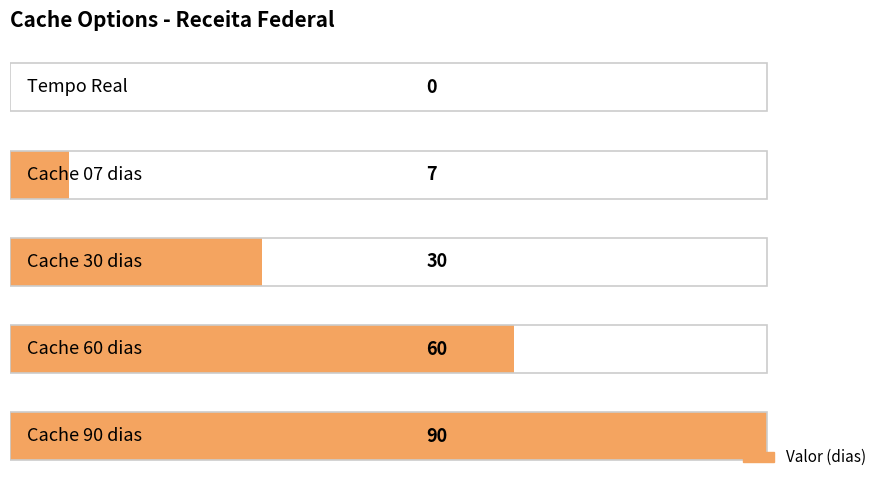

Is it true that the value at 0 is -36?

False